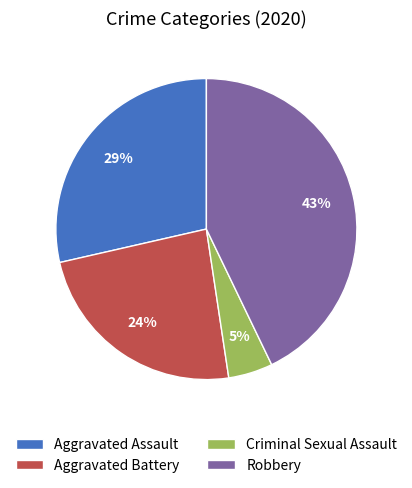

Do Aggravated Battery and Criminal Sexual Assault together represent more than half of the pie?

No